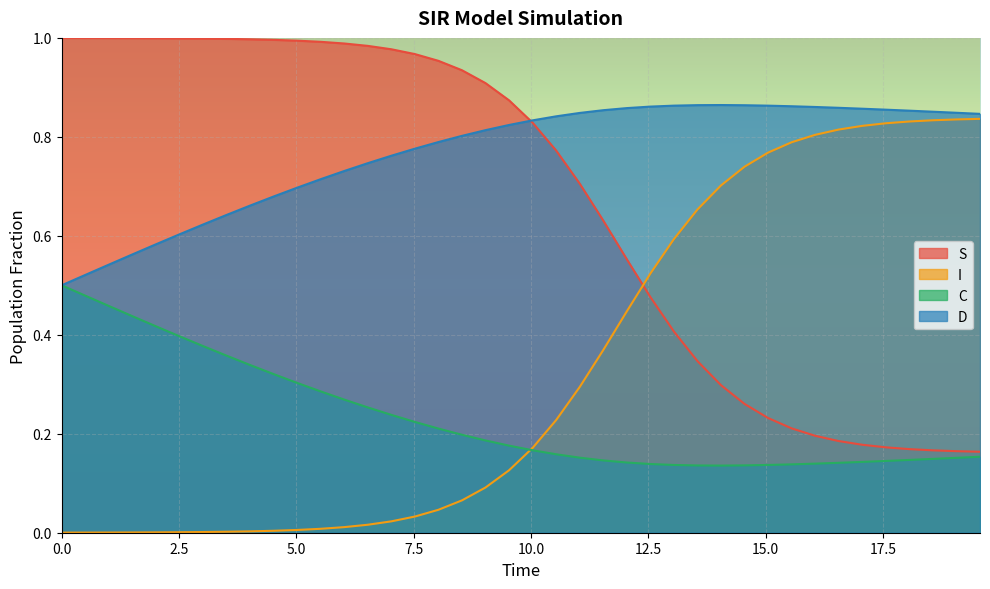

Which series has the largest total across all categories?

D